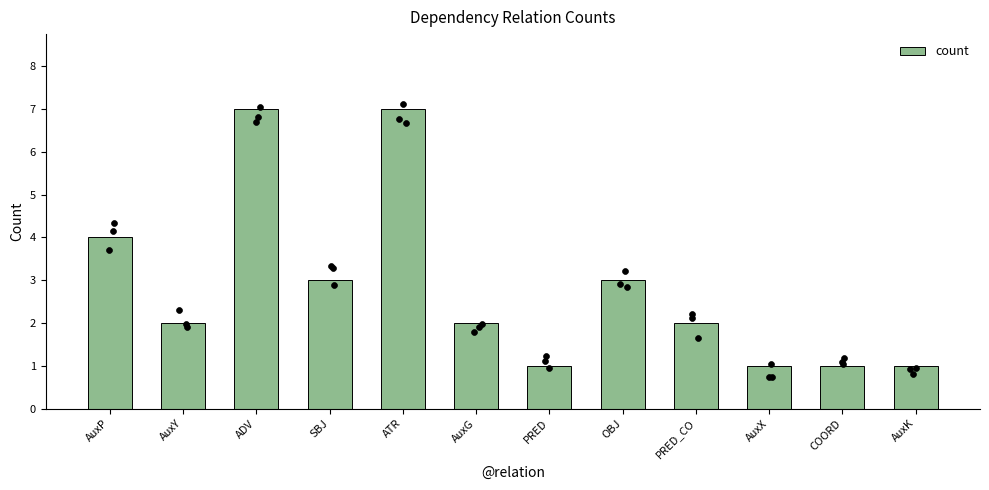

Which has a higher value, AuxP or AuxX?

AuxP